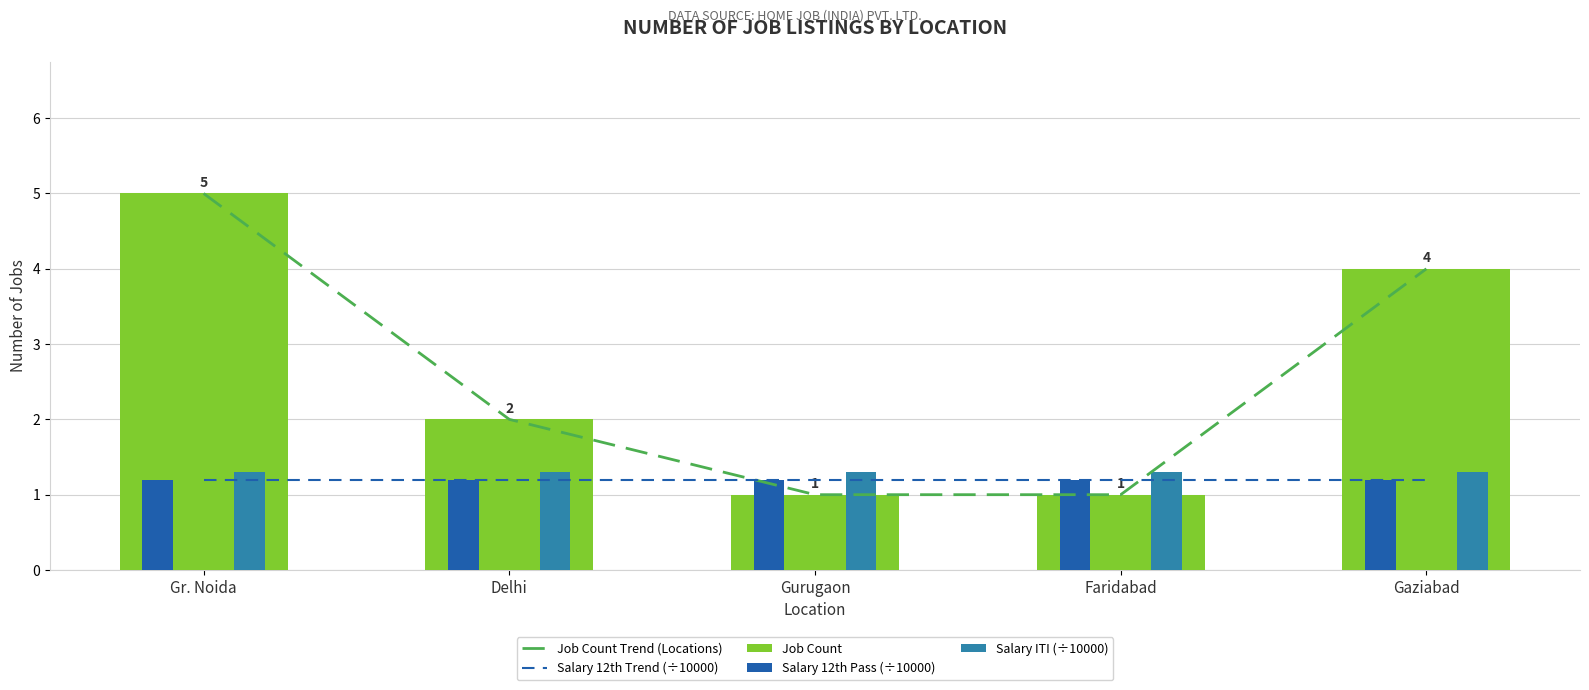

Which has a higher value, Gurugaon or Faridabad?

Gurugaon